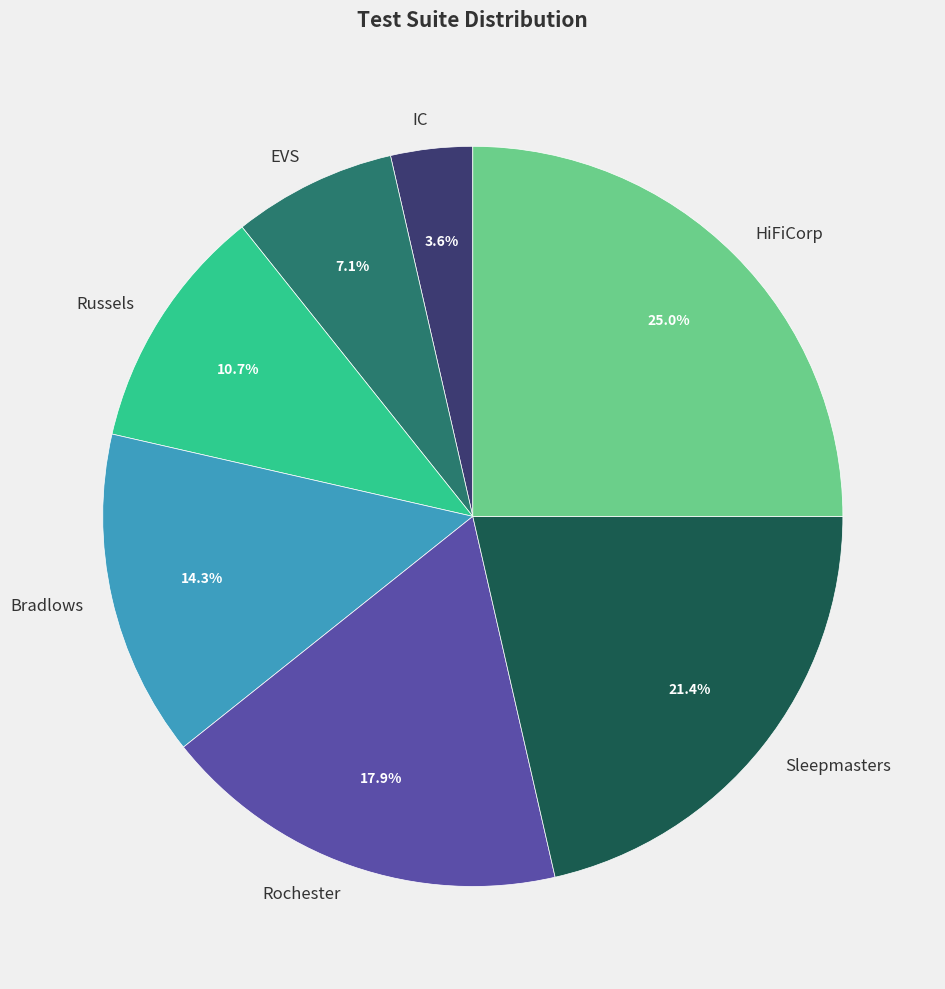

To the nearest percent, what is the difference between the largest and smallest slice percentages?

21%